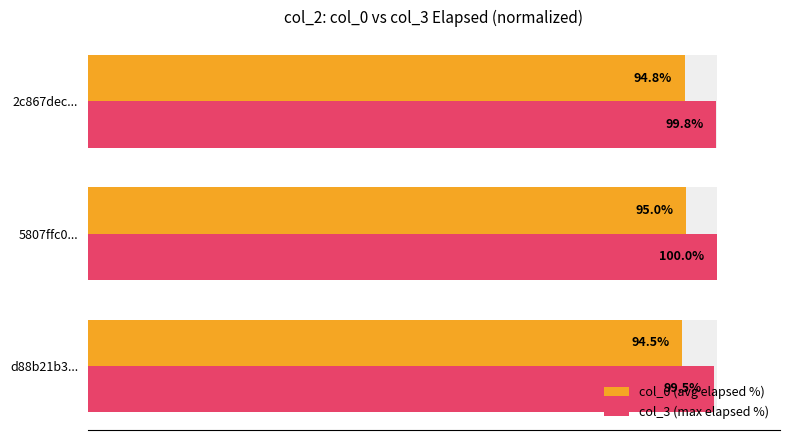

What is the value of the col_0 (avg elapsed %) bar at the 2nd from the left?

95.0